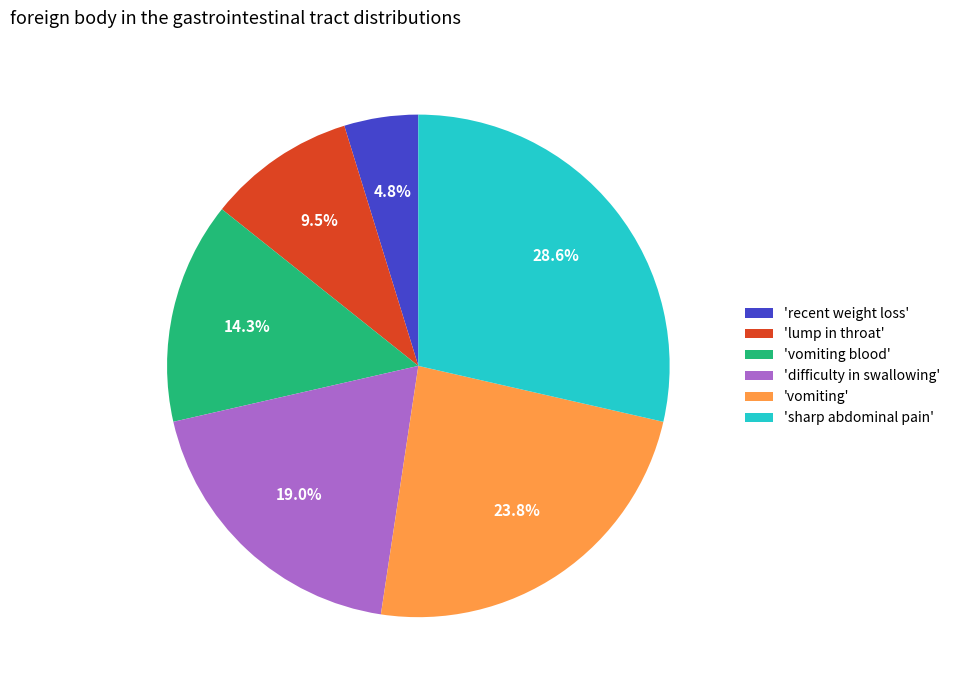

What is the smallest slice in the pie chart?

'recent weight loss'